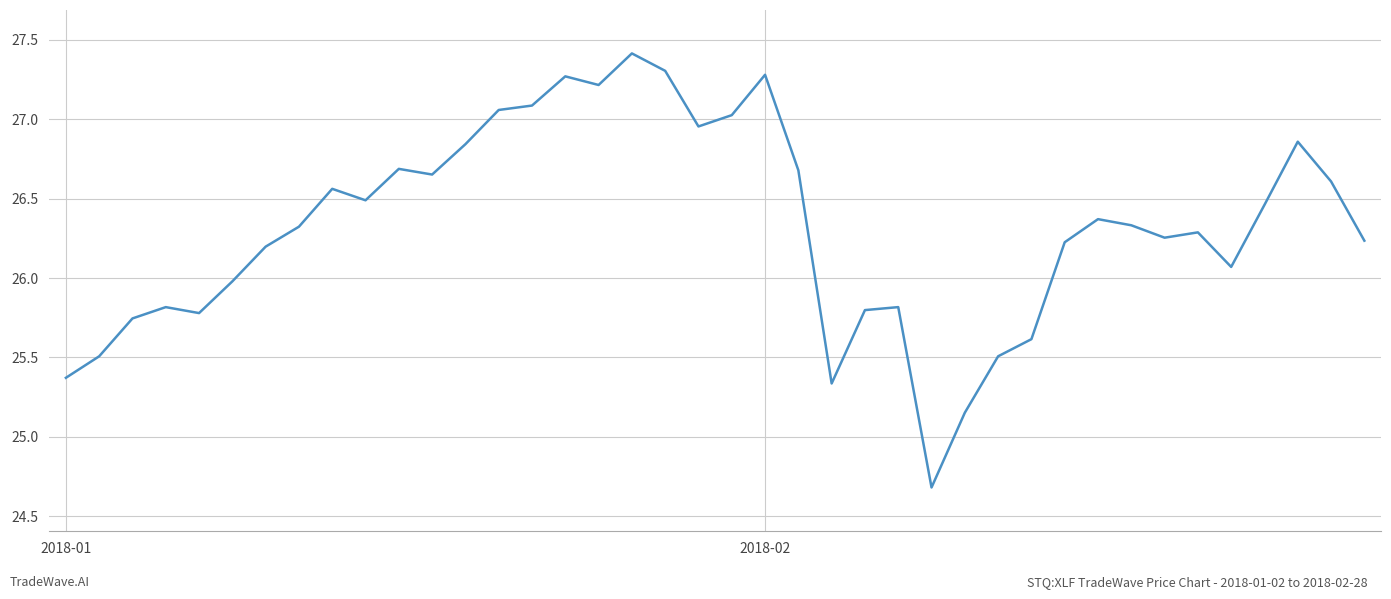

What is the smallest value displayed?

24.7